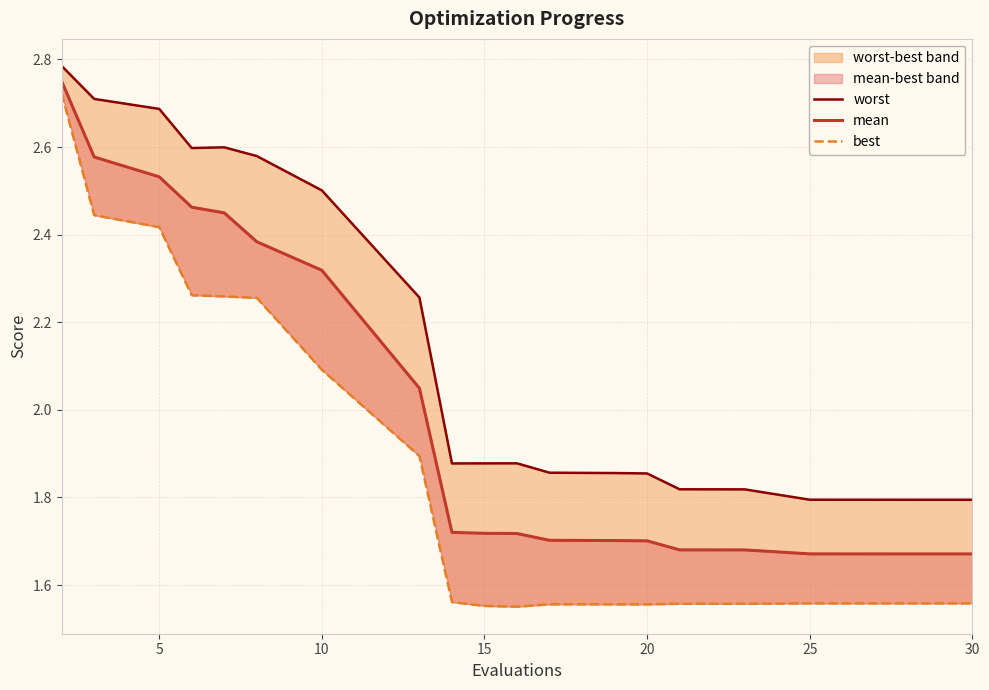

Rank the series by their maximum value, from highest to lowest.

worst, mean, best